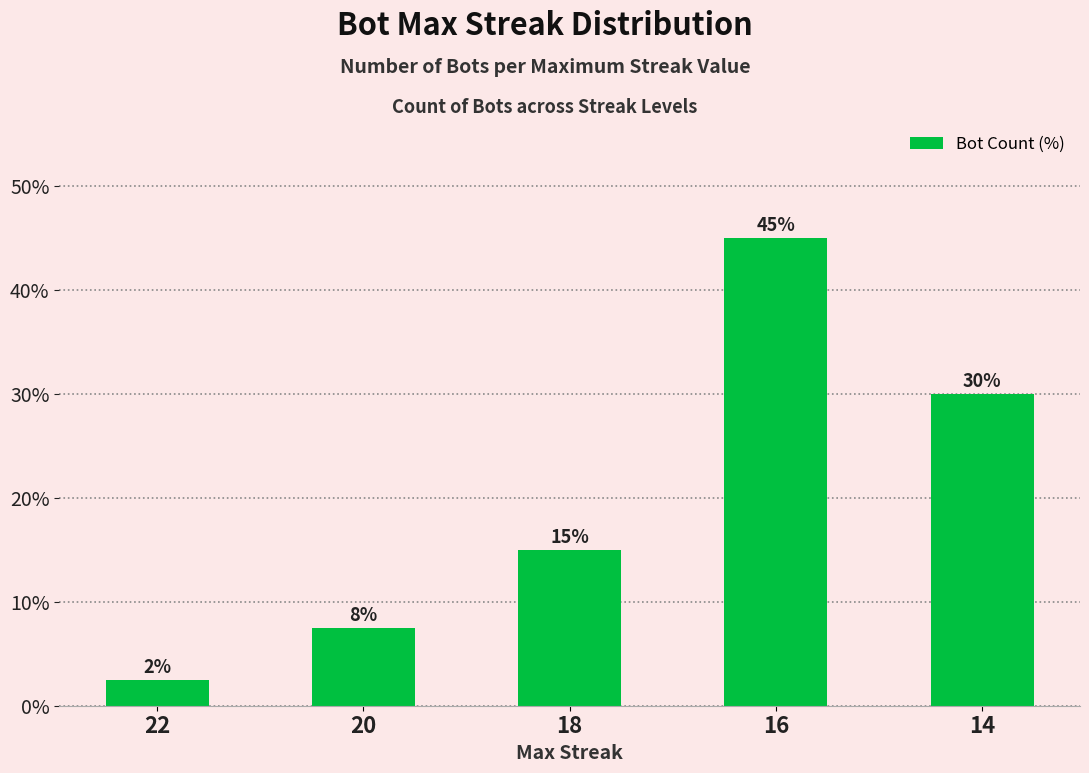

What is the difference between the maximum and minimum values?

42.5